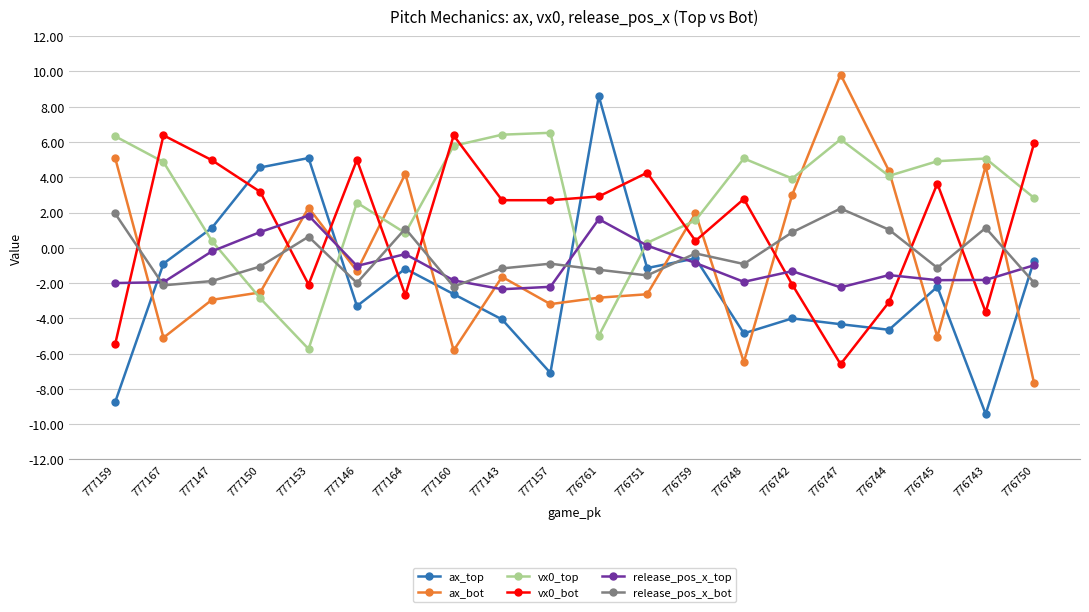

How many lines are shown in the chart?

6